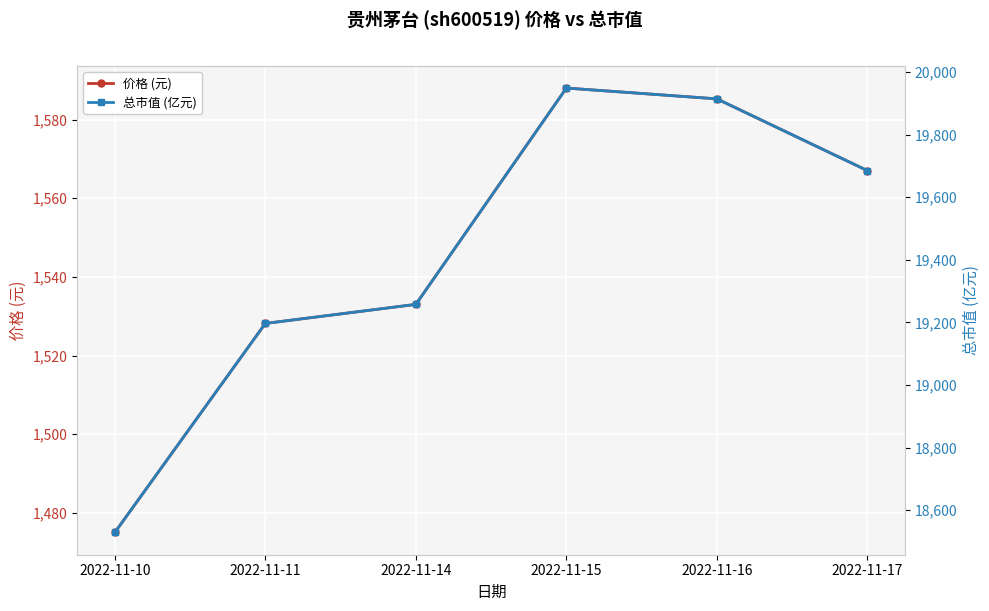

Is it true that 总市值 (亿元) equals 19257.5 at 2022-11-14?

True